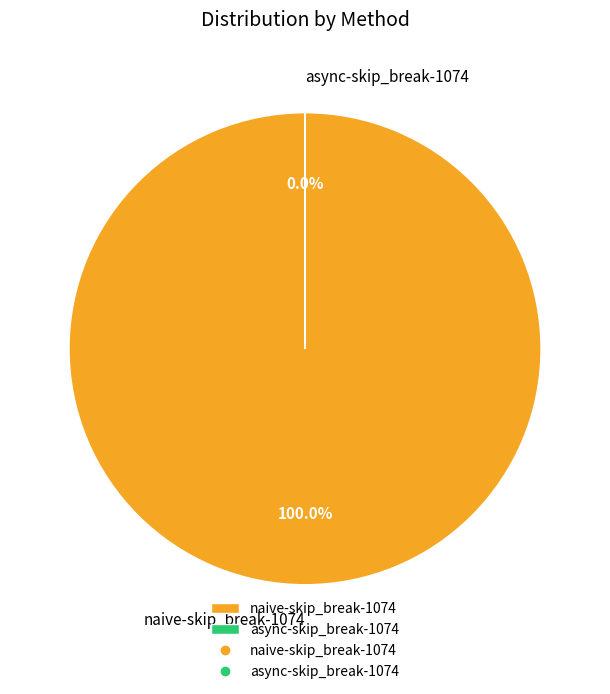

Which slice represents more than half of the pie?

naive-skip_break-1074